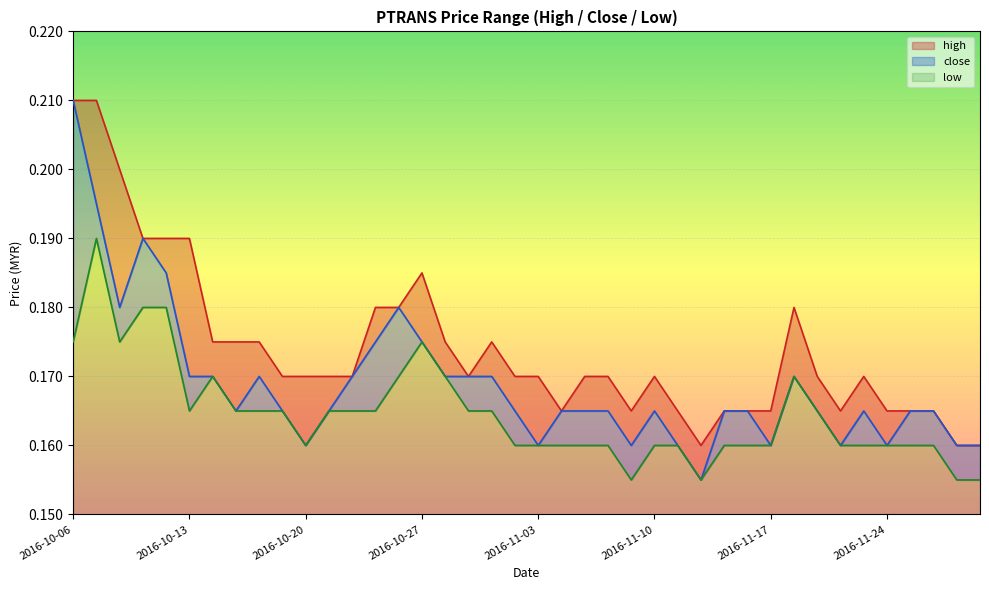

Which has a higher value, 2016-10-07 or 2016-11-01?

2016-10-07